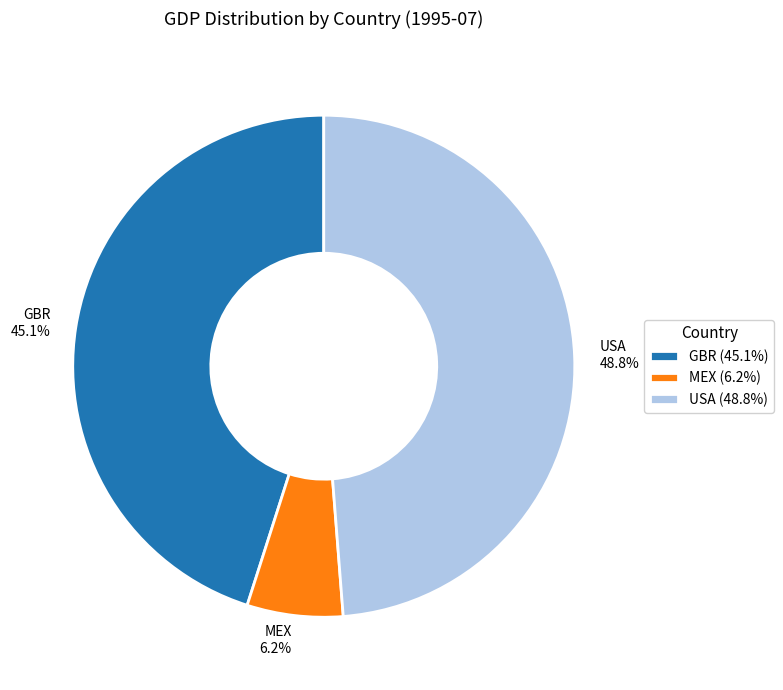

To the nearest percent, what is the combined percentage of GBR and MEX?

51%